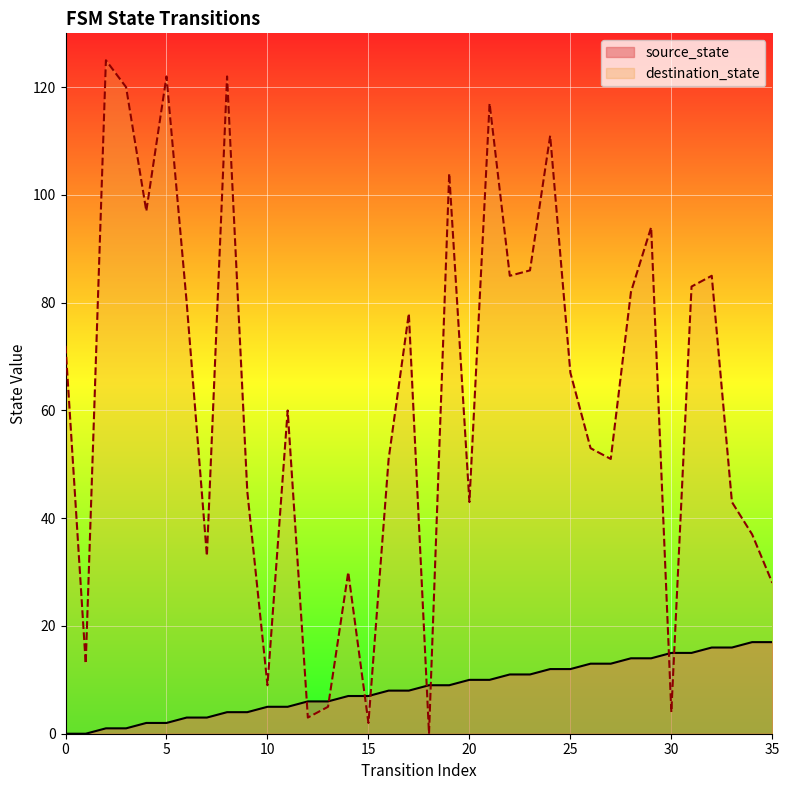

What is the average value of the destination_state series?

62